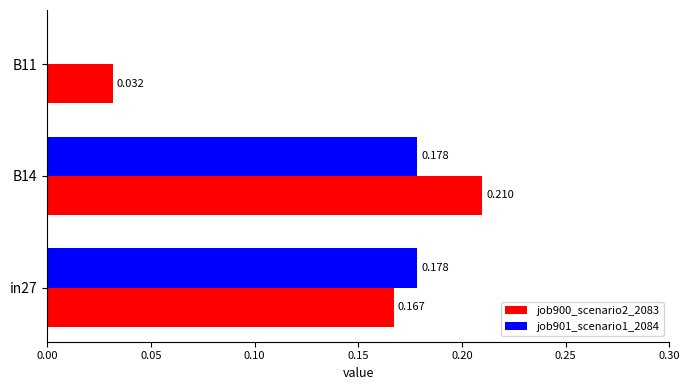

Is the value of job901_scenario1_2084 at B14 greater than the value of job900_scenario2_2083 at in27?

Yes